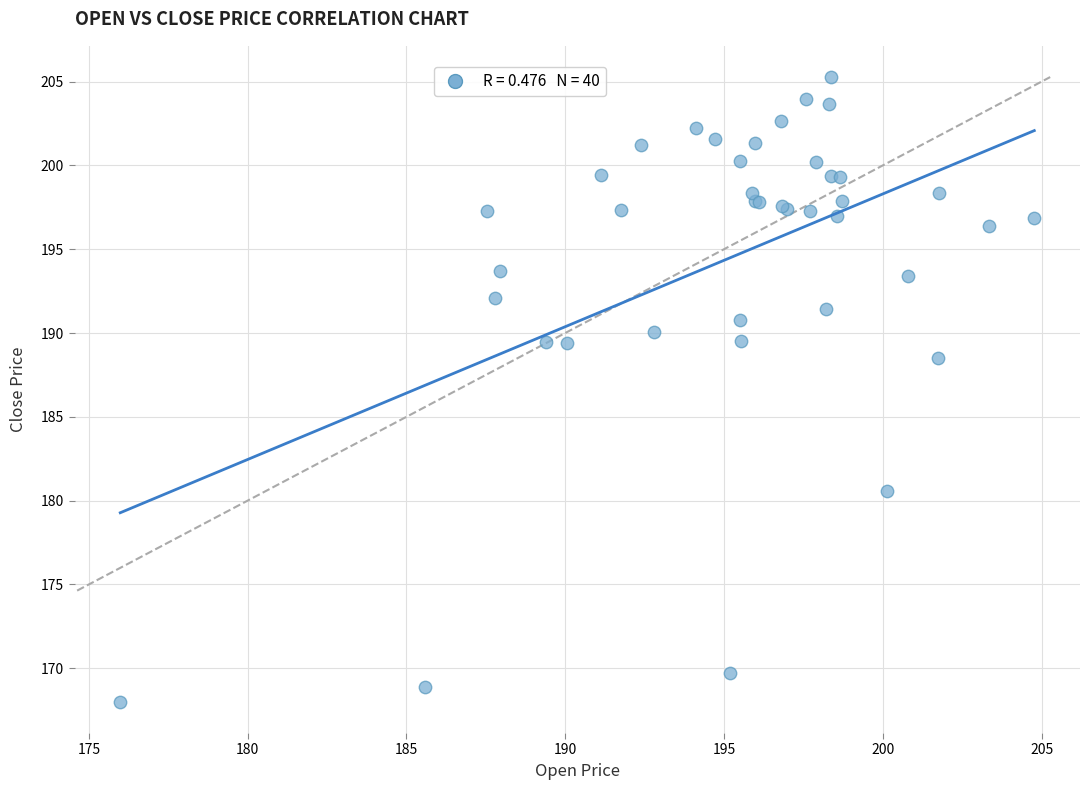

What Y value in the scatter plot is closest to 186?

188.5